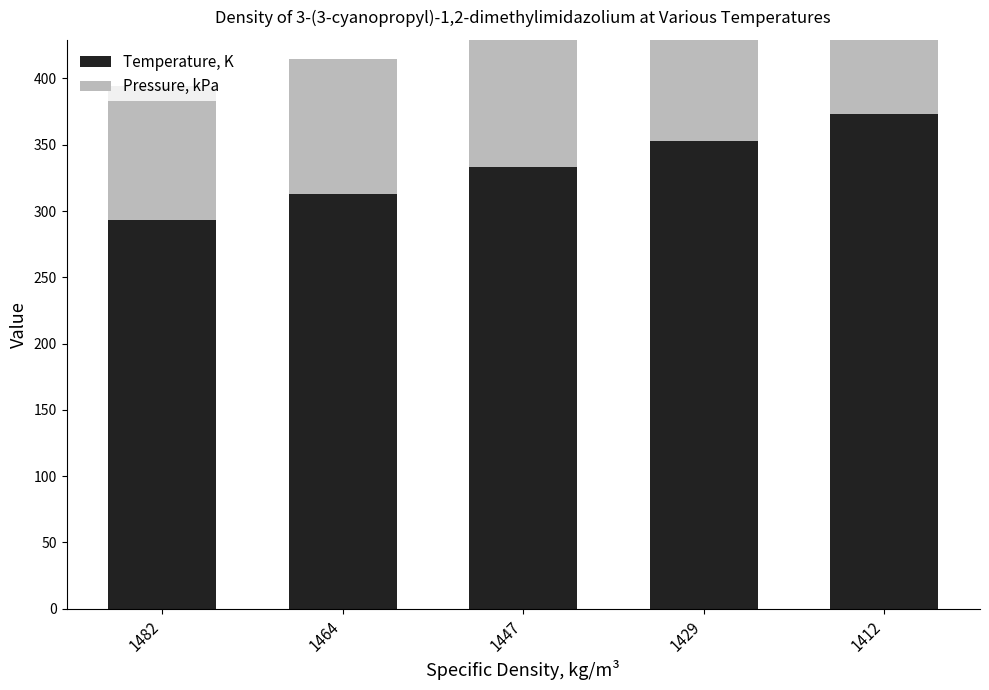

What is the difference between the Temperature, K values at 1482 and 1464?

20.0